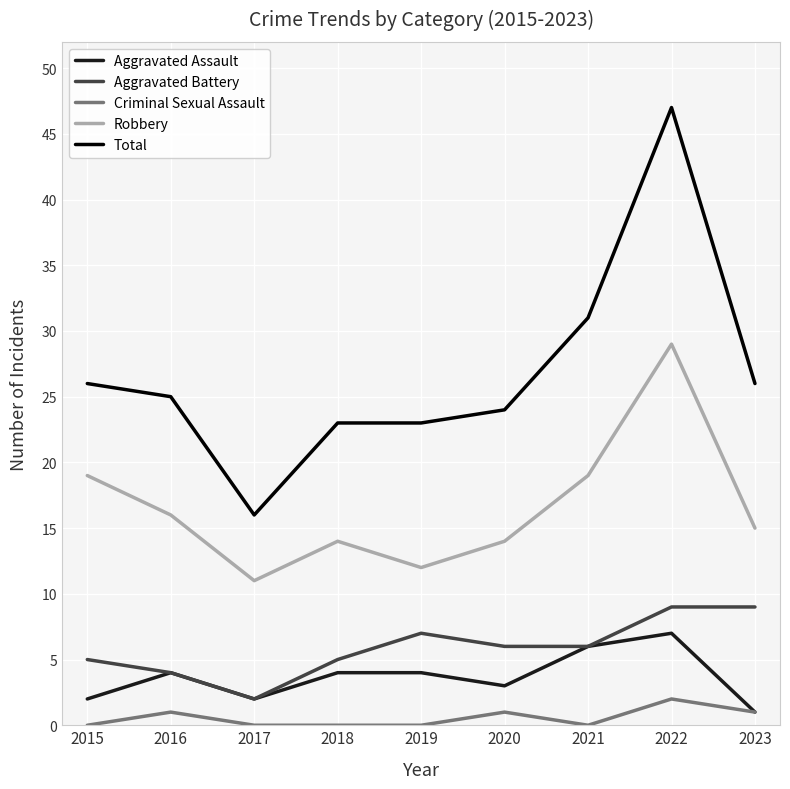

True or false: Criminal Sexual Assault has a value of 0 at 2015.

True